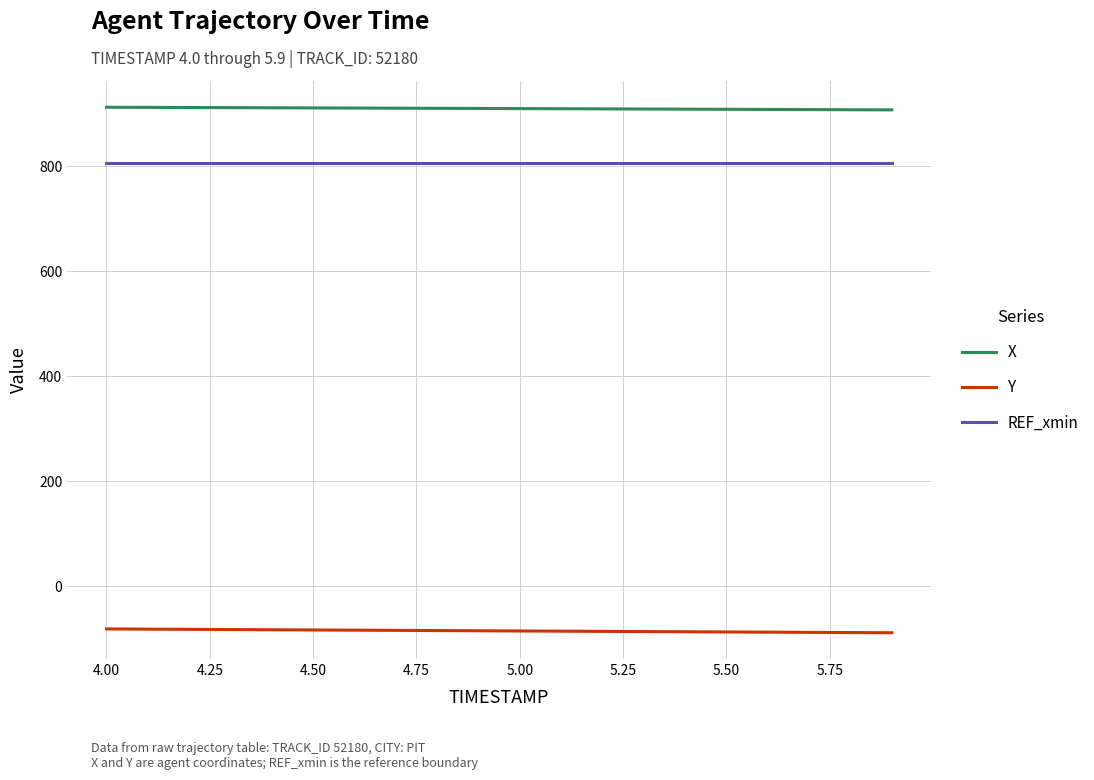

List the series in order of their peak value, highest first.

X, REF_xmin, Y